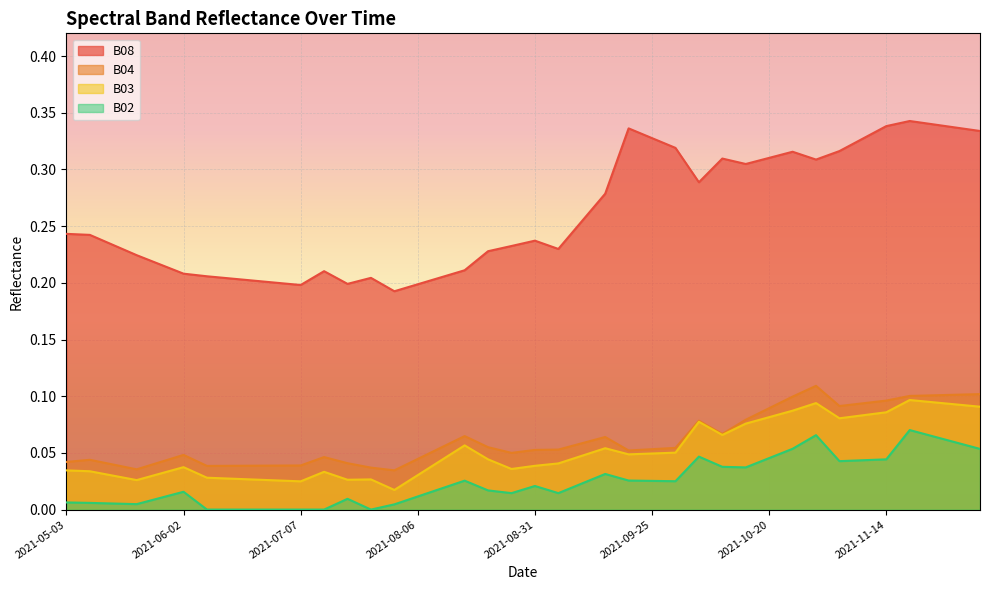

Which category has the lowest value across all series?

2021-06-07